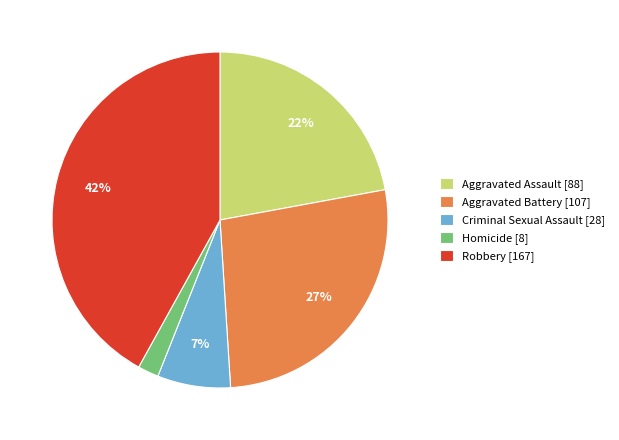

To the nearest percent, what is the average slice percentage?

20%